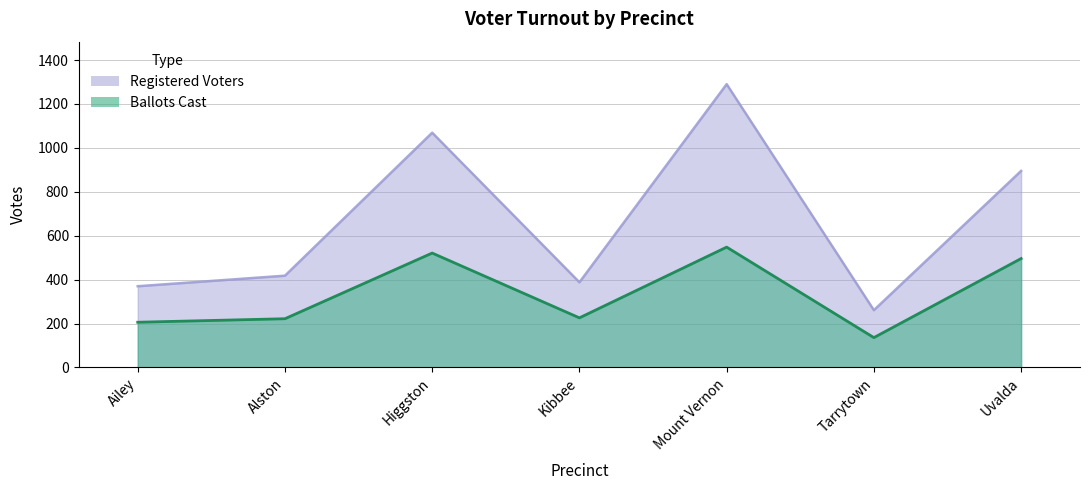

True or false: Registered Voters and Ballots Cast intersect in this chart.

False